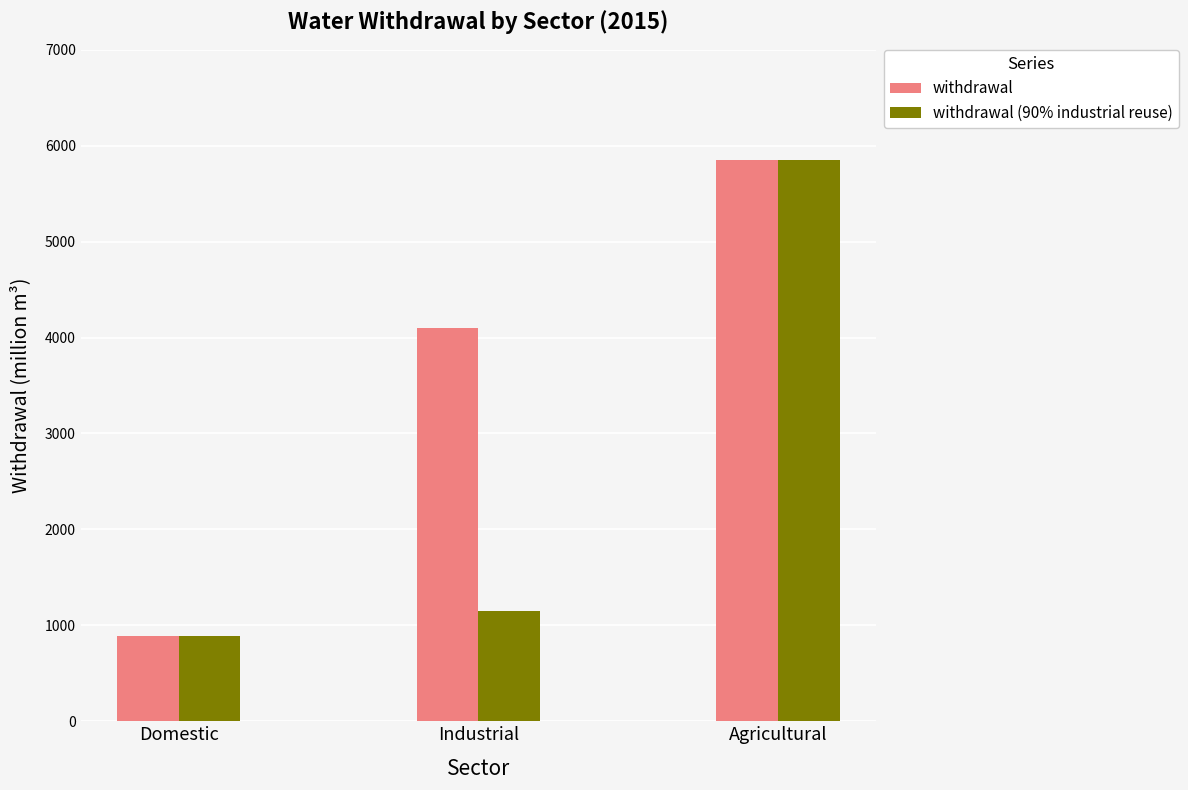

Is it true that withdrawal equals 3705 at Agricultural?

False